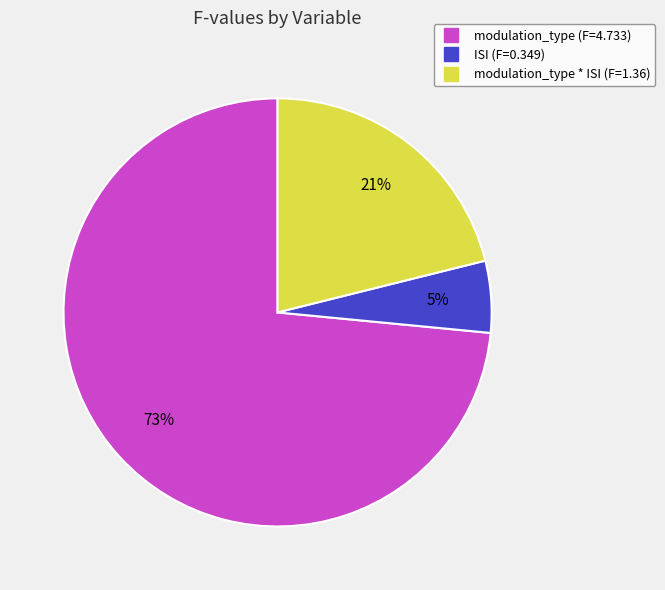

How many segments does this pie chart have?

3